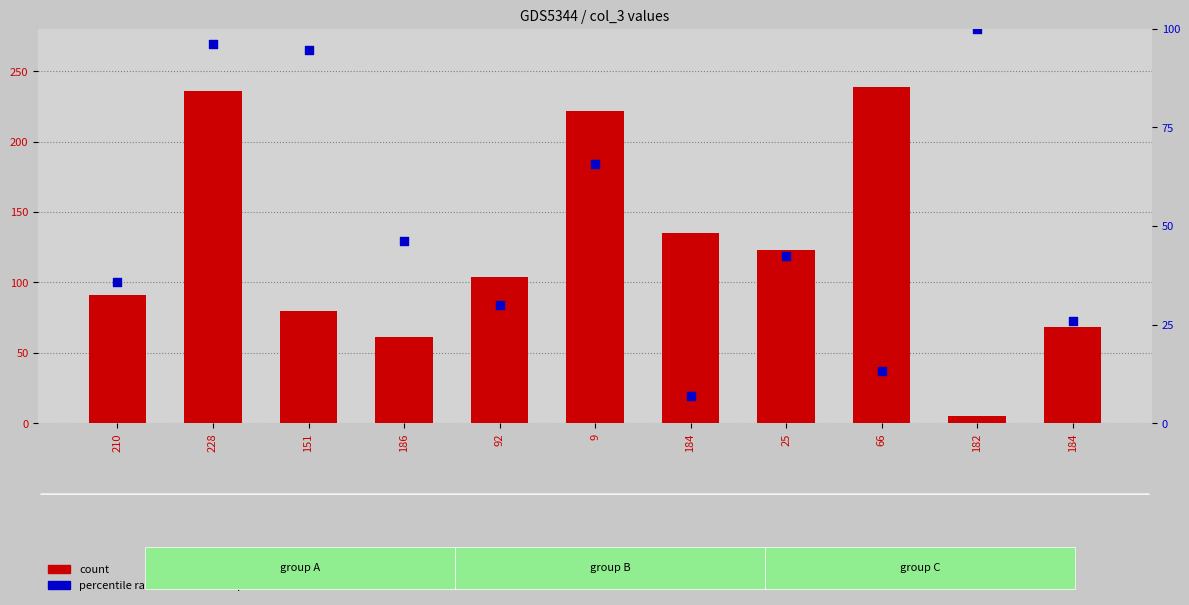

At how many categories does at least one series exceed 78?

9